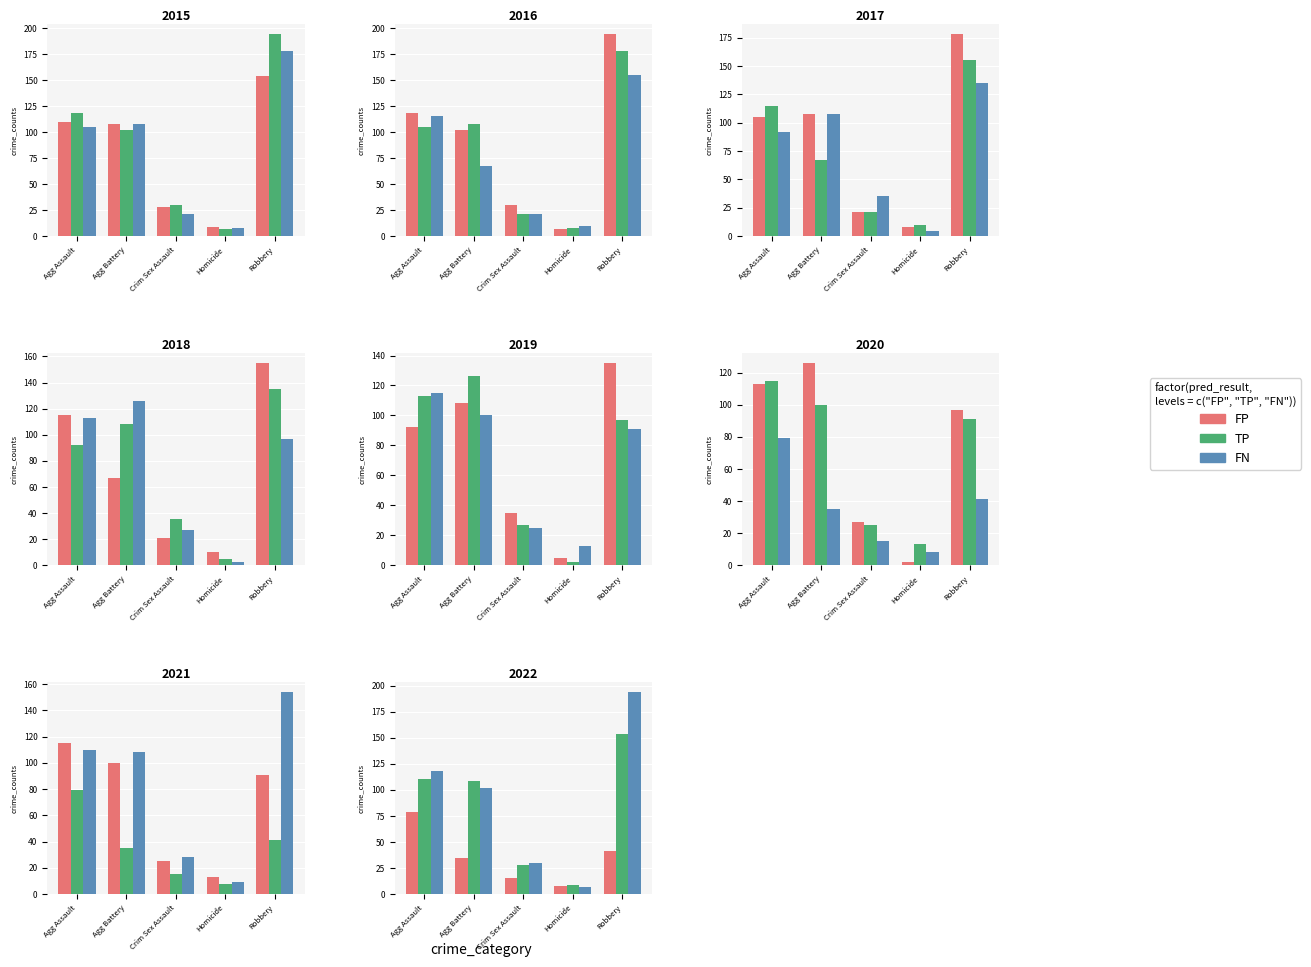

How many values in the TP series exceed 108?

2